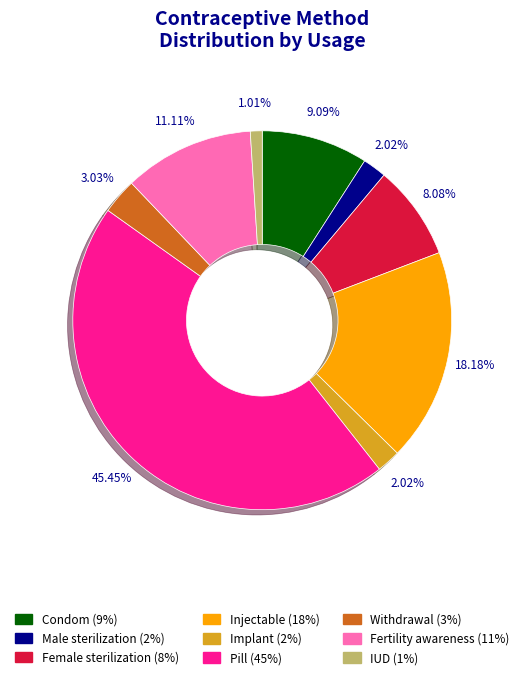

What percentage do Implant and Injectable together represent?

20.2%